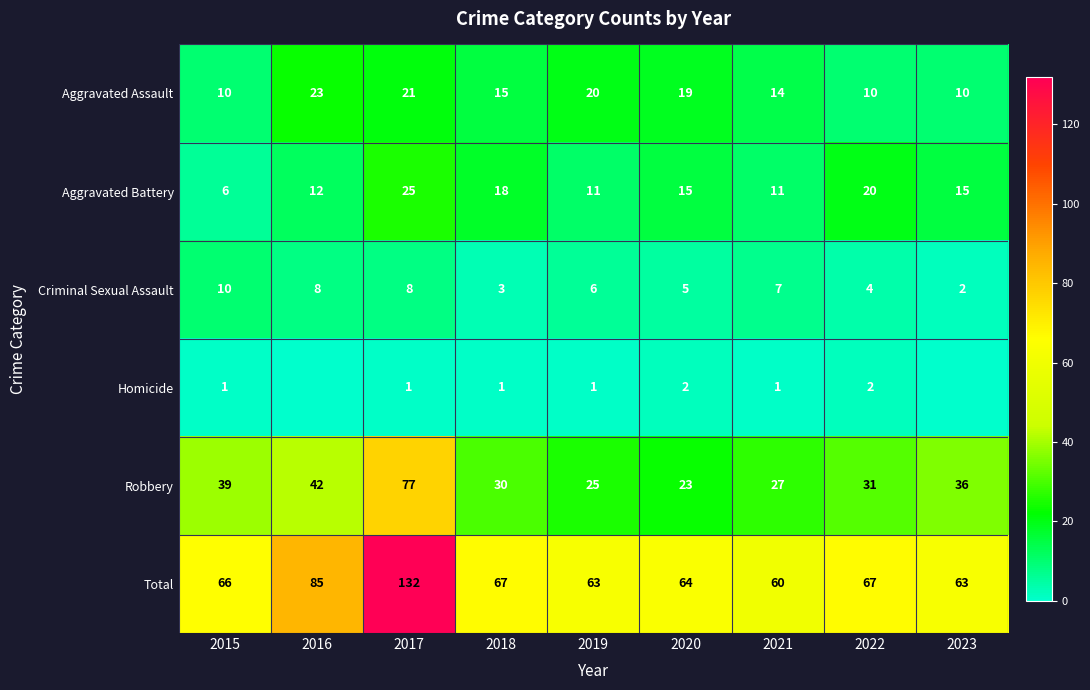

The value of Aggravated Assault at 2019 is 20. True or false?

True